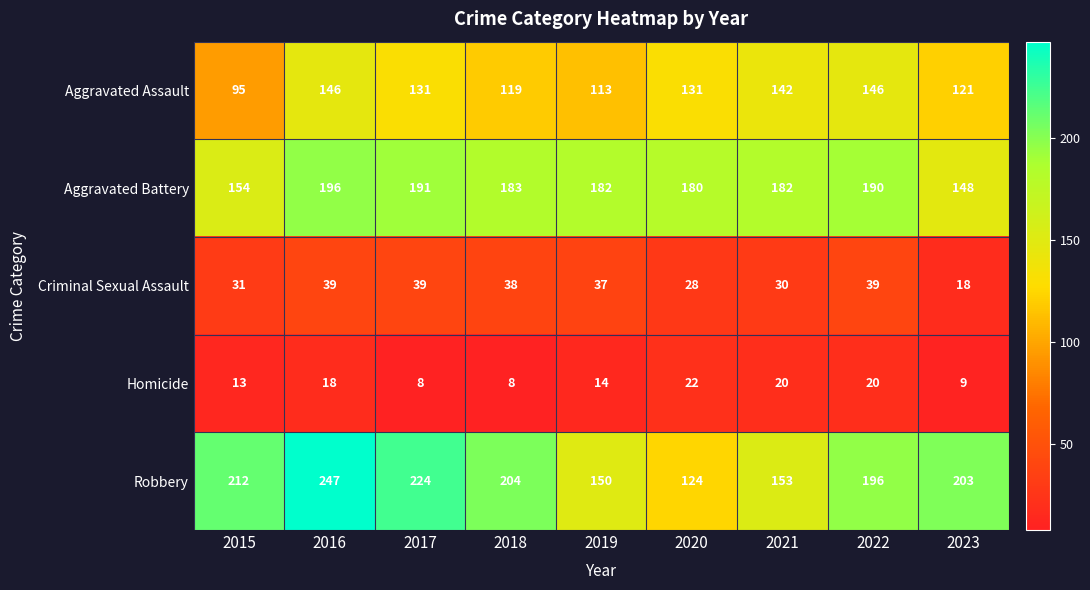

At 2022, list the series in order from largest to smallest.

Robbery, Aggravated Battery, Aggravated Assault, Criminal Sexual Assault, Homicide